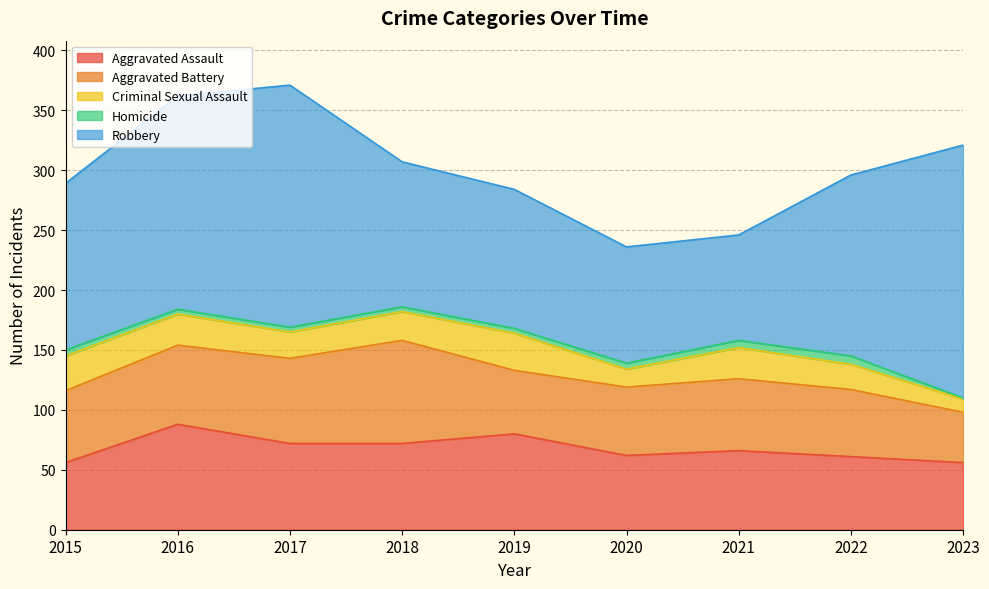

Which series has the largest range (max minus min)?

Robbery